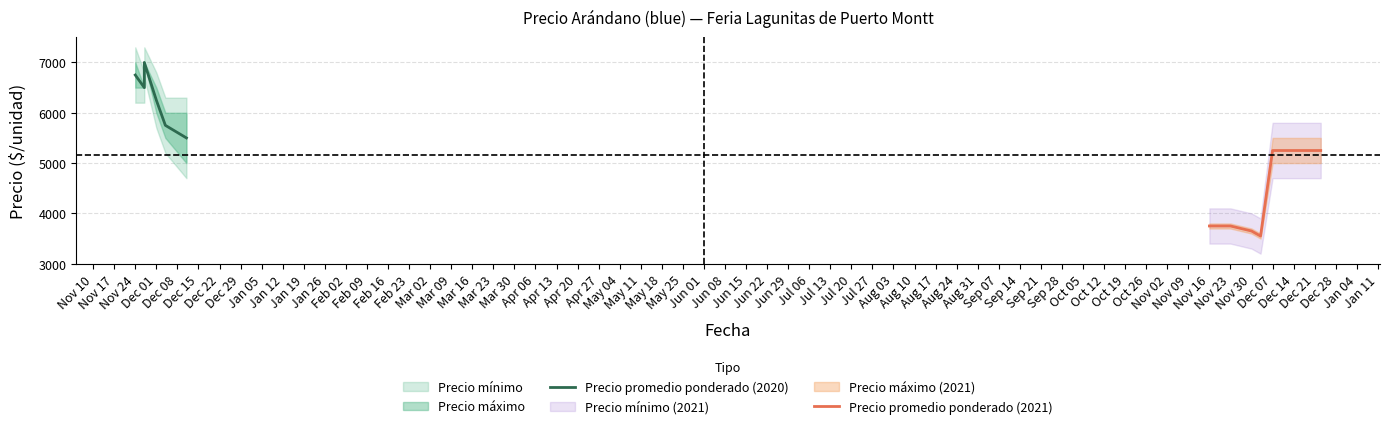

Rank the categories by Precio mínimo value from lowest to highest.

2021-12-03, 2021-11-30, 2021-11-16, 2021-11-19, 2021-11-23, 2020-12-11, 2021-12-07, 2021-12-14, 2021-12-17, 2021-12-21, 2021-12-23, 2020-12-04, 2020-12-01, 2020-11-24, 2020-11-27, 2020-11-27